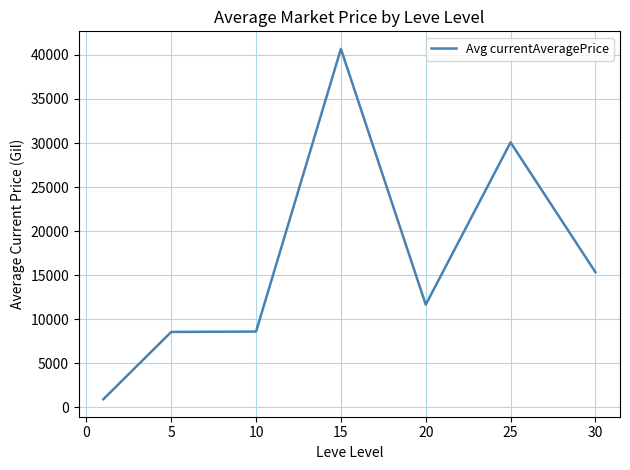

What is the maximum value shown in the chart?

40693.0